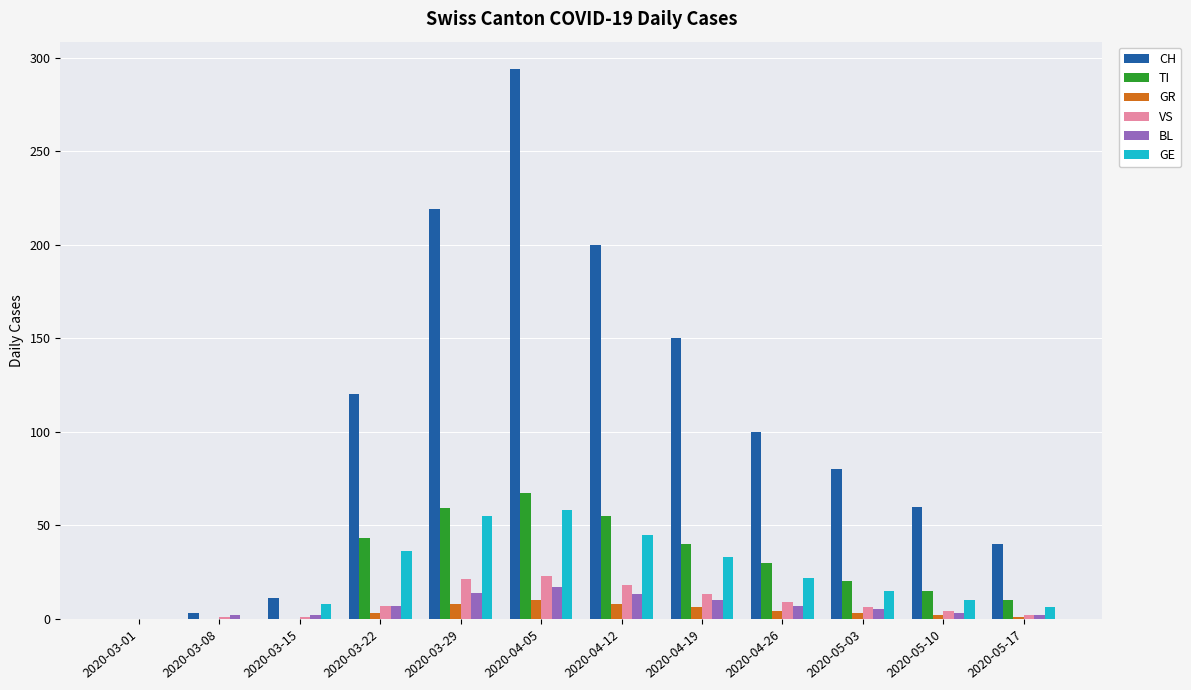

What is the spread (max minus min) of values at 2020-04-05?

284